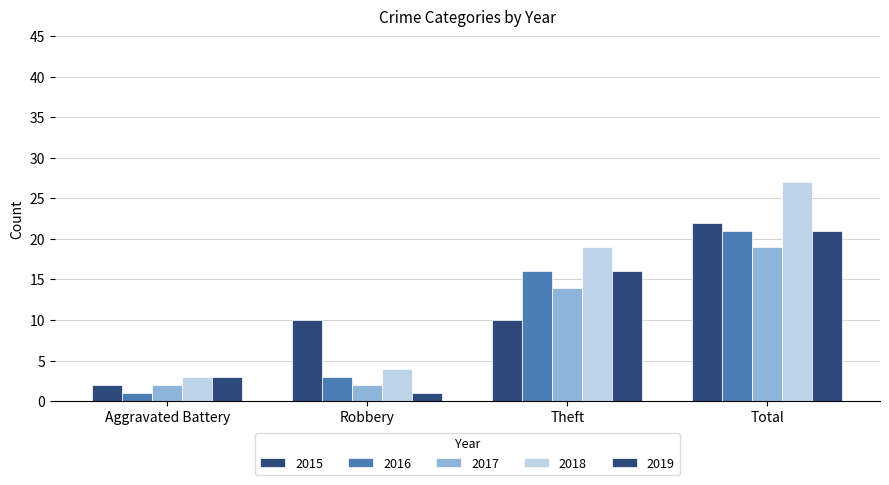

Does the chart contain any negative values?

No